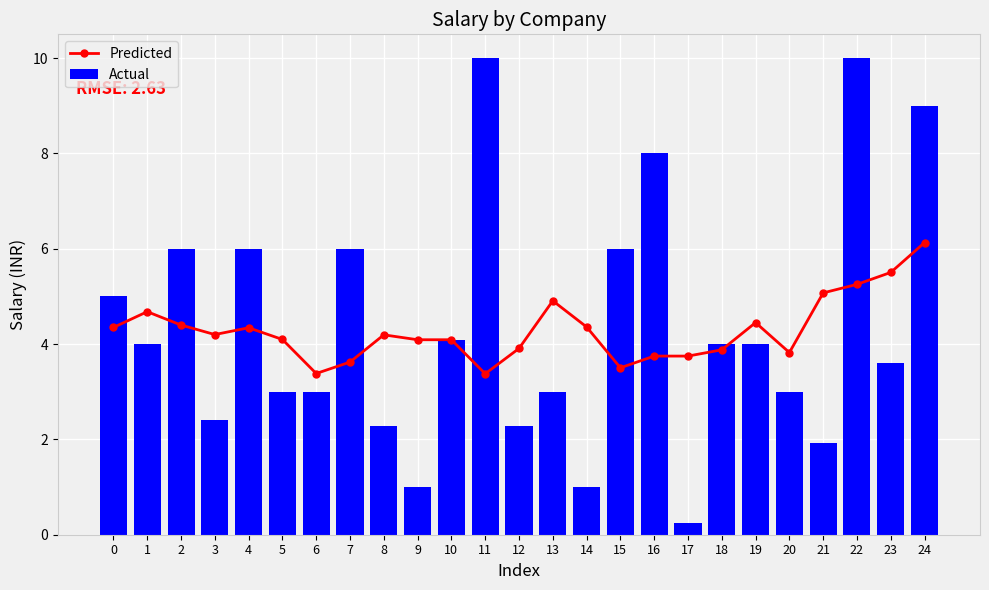

What is the difference between the highest and lowest values at 14?

3.4